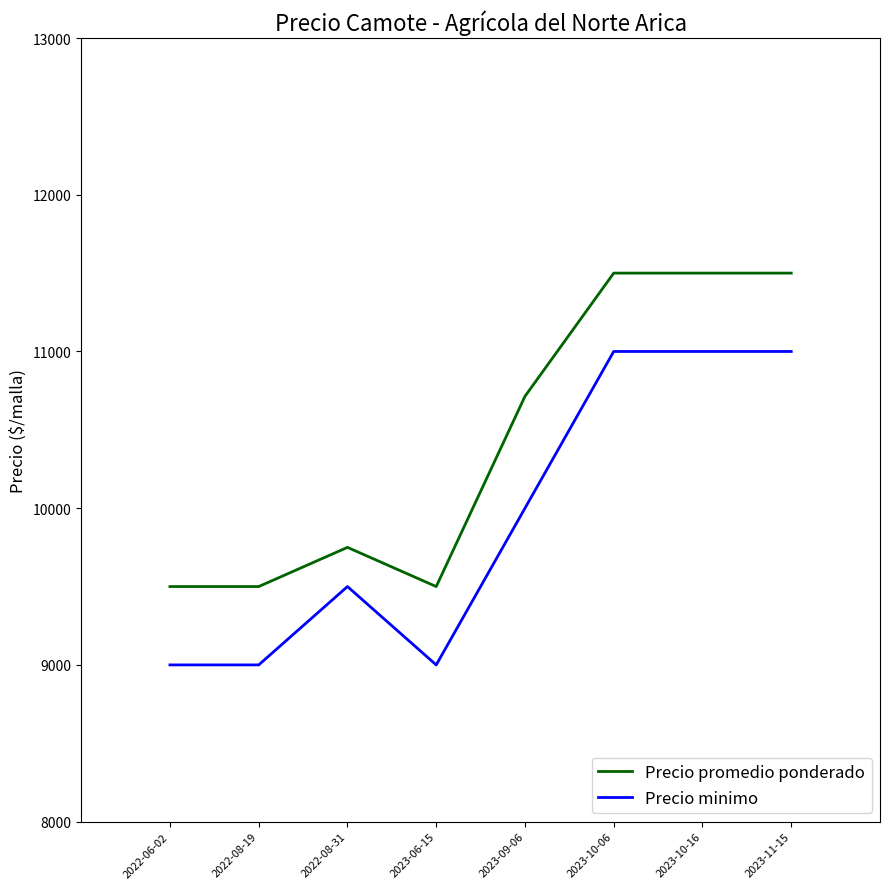

How many lines are shown in the chart?

2